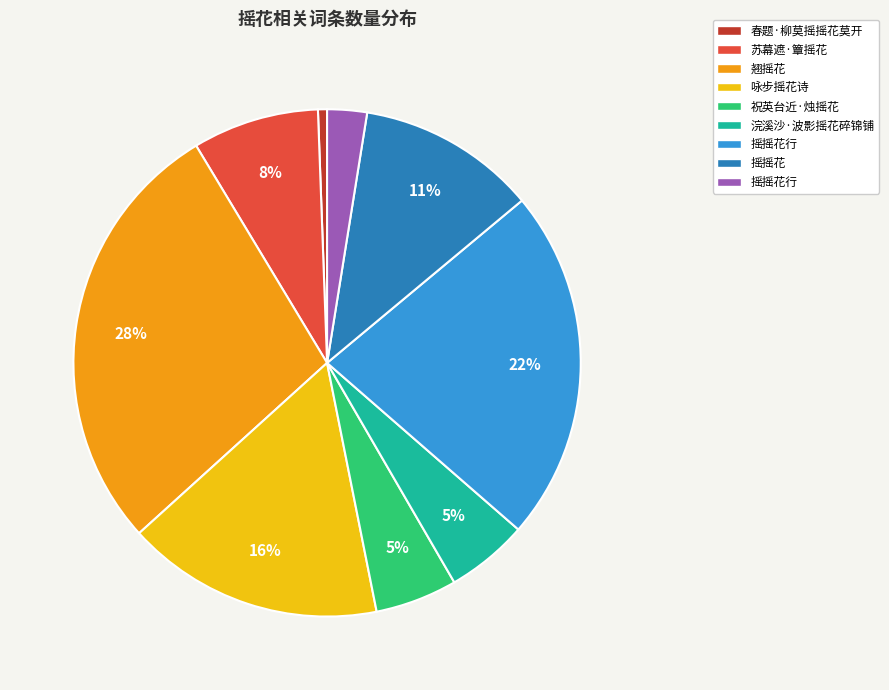

To the nearest percent, what is the average slice percentage?

11%